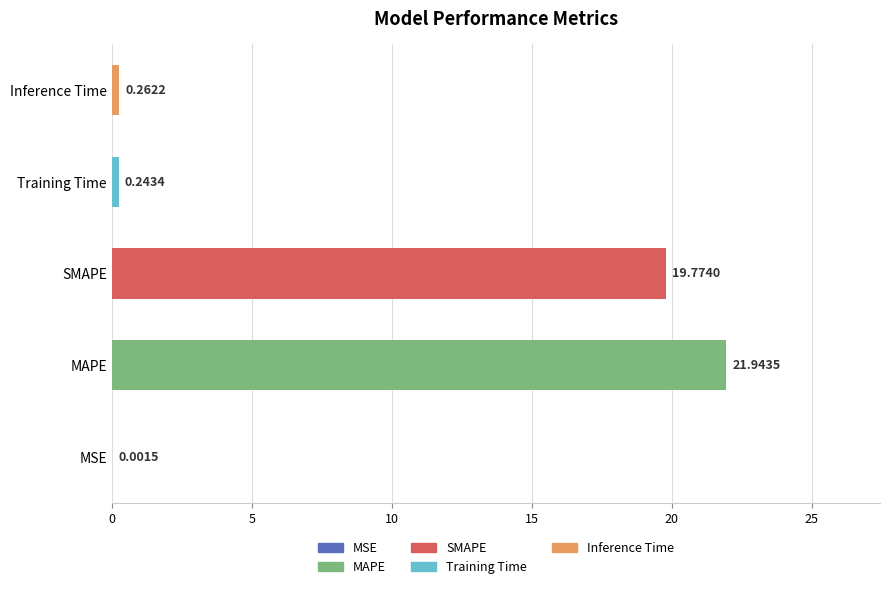

Are the bars grouped side by side (vs. stacked)?

No